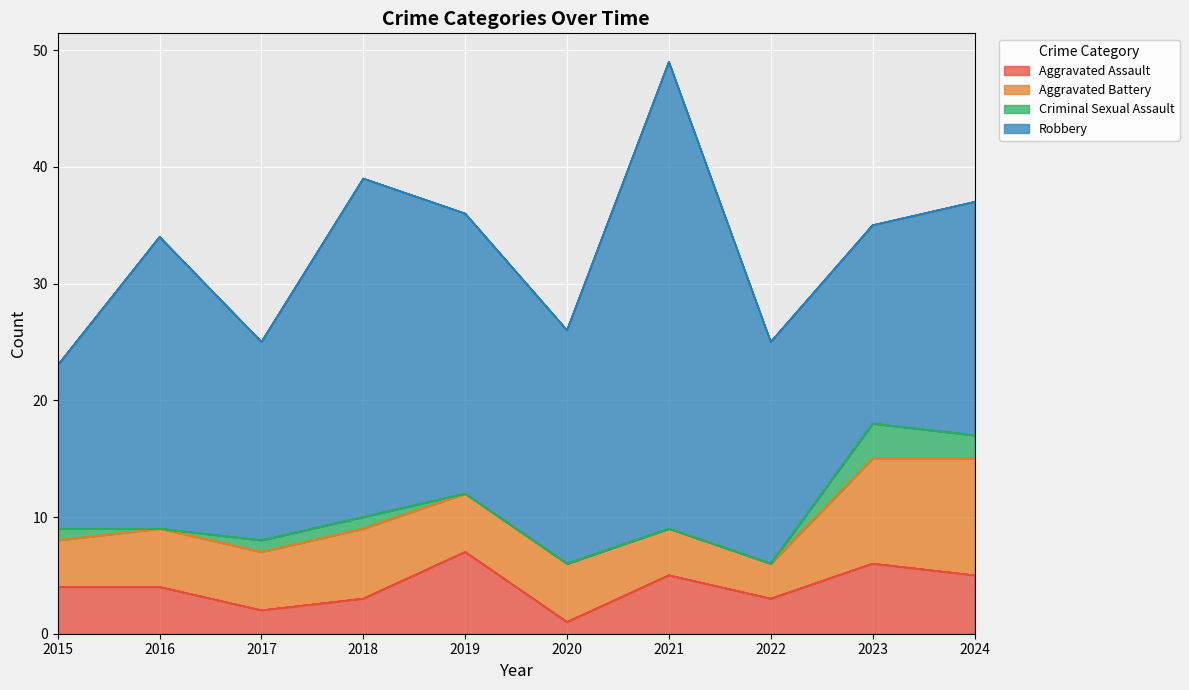

Reading left to right, list all the values displayed in this chart.

Aggravated Assault: 2015=4	2016=4	2017=2	2018=3	2019=7	2020=1	2021=5	2022=3	2023=6	2024=5
Aggravated Battery: 2015=4	2016=5	2017=5	2018=6	2019=5	2020=5	2021=4	2022=3	2023=9	2024=10
Criminal Sexual Assault: 2015=1	2016=0	2017=1	2018=1	2019=0	2020=0	2021=0	2022=0	2023=3	2024=2
Robbery: 2015=14	2016=25	2017=17	2018=29	2019=24	2020=20	2021=40	2022=19	2023=17	2024=20